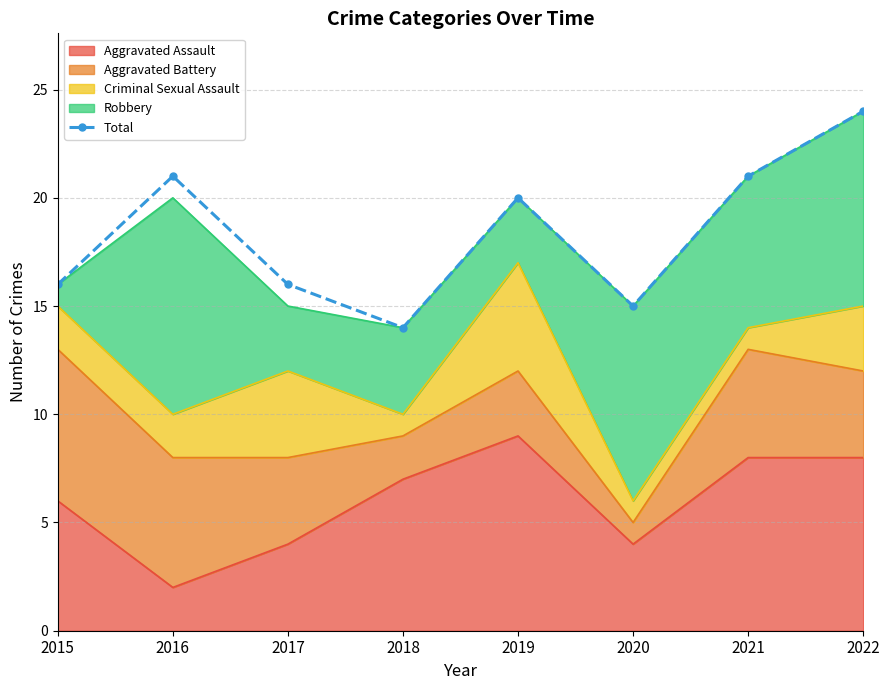

What is the minimum value shown in the chart?

14